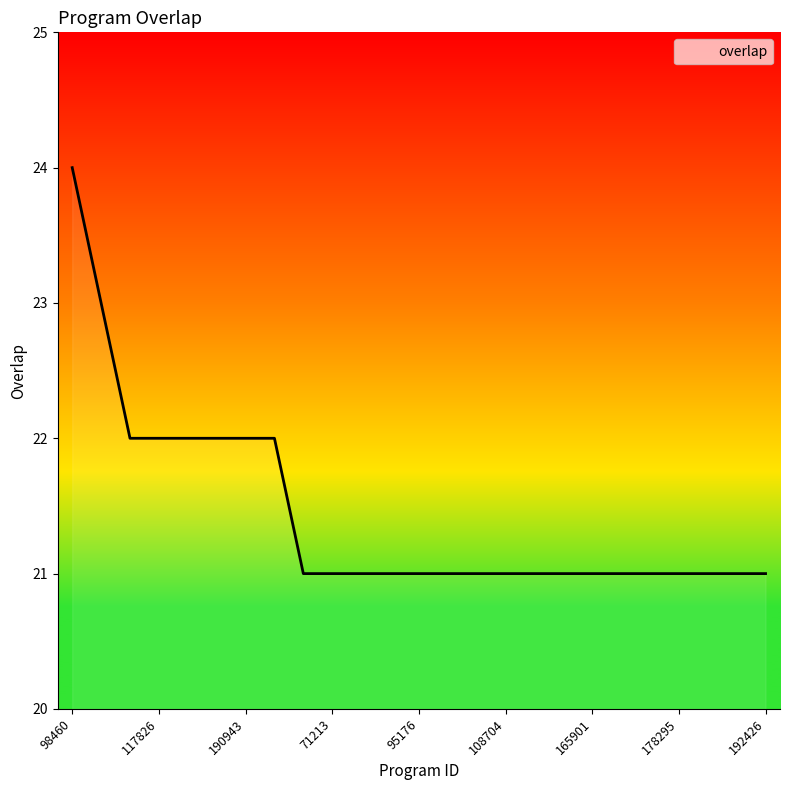

What is the smallest value displayed?

21